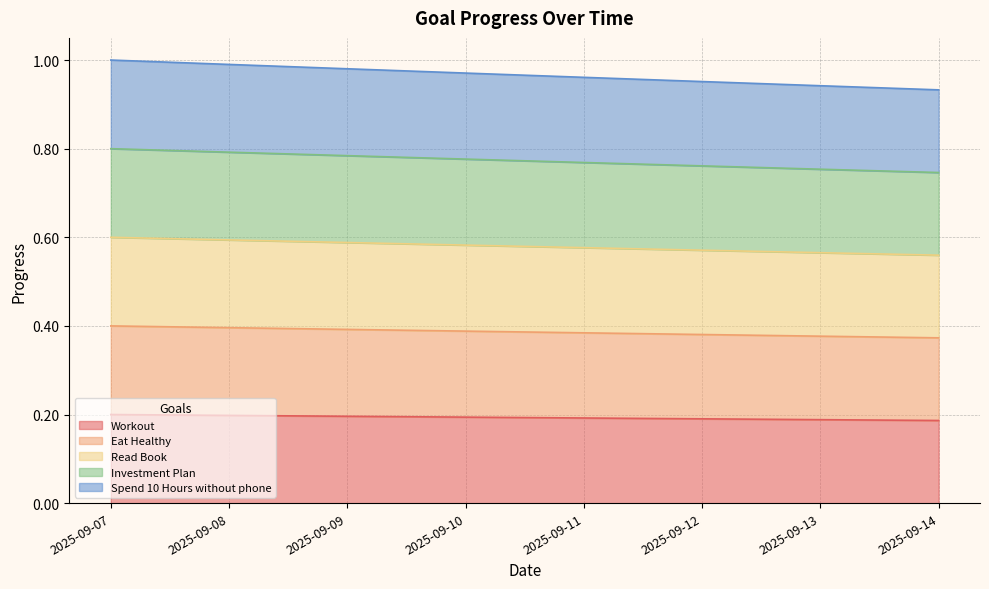

Reading left to right, list all the values displayed in this chart.

Workout: 2025-09-07=0.2	2025-09-08=0.2	2025-09-09=0.2	2025-09-10=0.2	2025-09-11=0.2	2025-09-12=0.2	2025-09-13=0.2	2025-09-14=0.2
Eat Healthy: 2025-09-07=0.4	2025-09-08=0.4	2025-09-09=0.4	2025-09-10=0.4	2025-09-11=0.4	2025-09-12=0.4	2025-09-13=0.4	2025-09-14=0.4
Read Book: 2025-09-07=0.6	2025-09-08=0.6	2025-09-09=0.6	2025-09-10=0.6	2025-09-11=0.6	2025-09-12=0.6	2025-09-13=0.6	2025-09-14=0.6
Investment Plan: 2025-09-07=0.8	2025-09-08=0.8	2025-09-09=0.8	2025-09-10=0.8	2025-09-11=0.8	2025-09-12=0.8	2025-09-13=0.8	2025-09-14=0.7
Spend 10 Hours without phone: 2025-09-07=1.0	2025-09-08=1.0	2025-09-09=1.0	2025-09-10=1.0	2025-09-11=1.0	2025-09-12=1.0	2025-09-13=0.9	2025-09-14=0.9